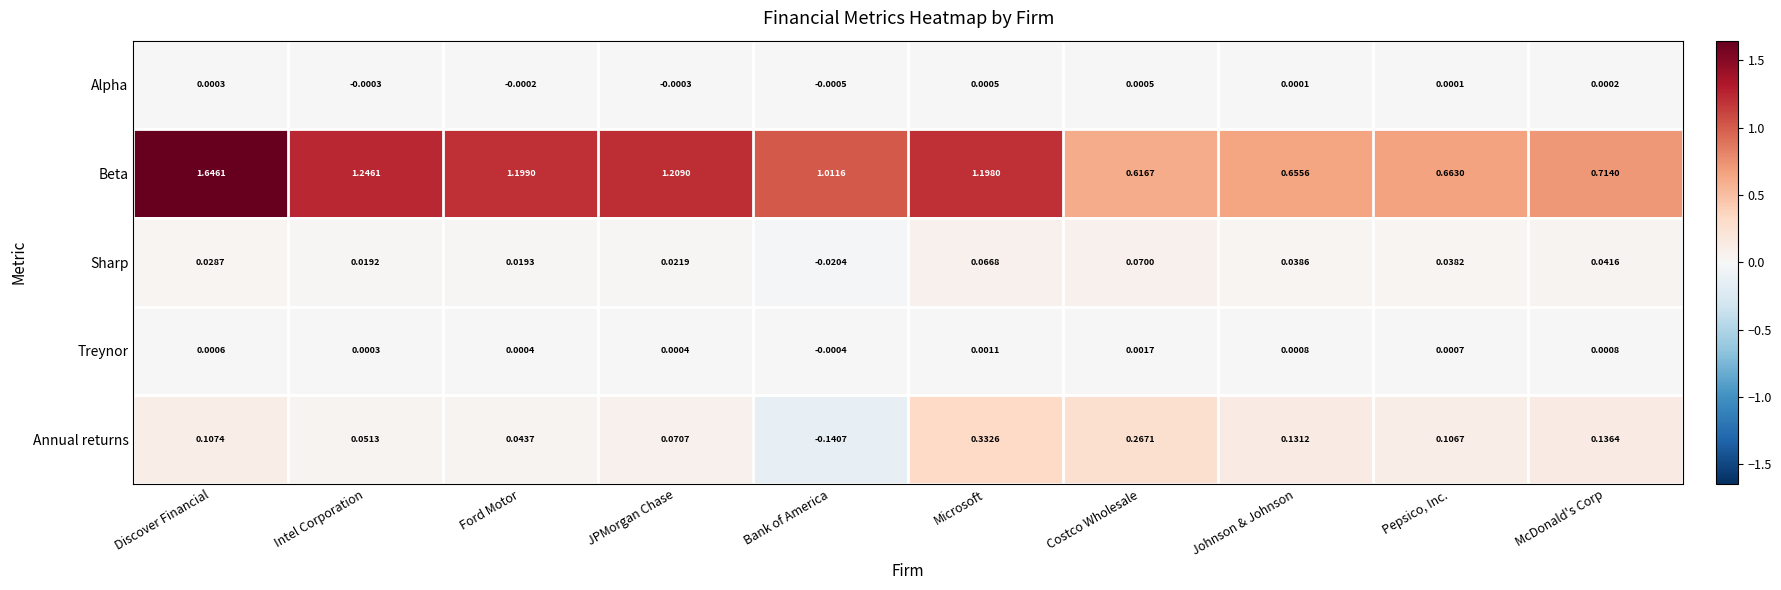

Which series has the largest range (max minus min)?

Beta